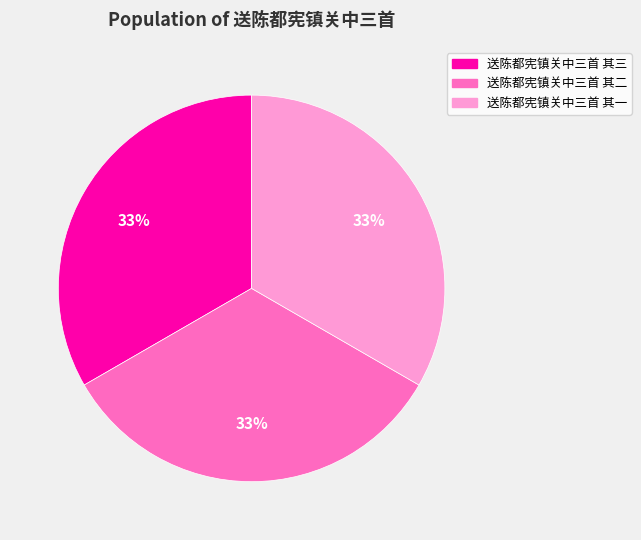

True or false: 送陈都宪镇关中三首 其三 accounts for 18% of the total.

False